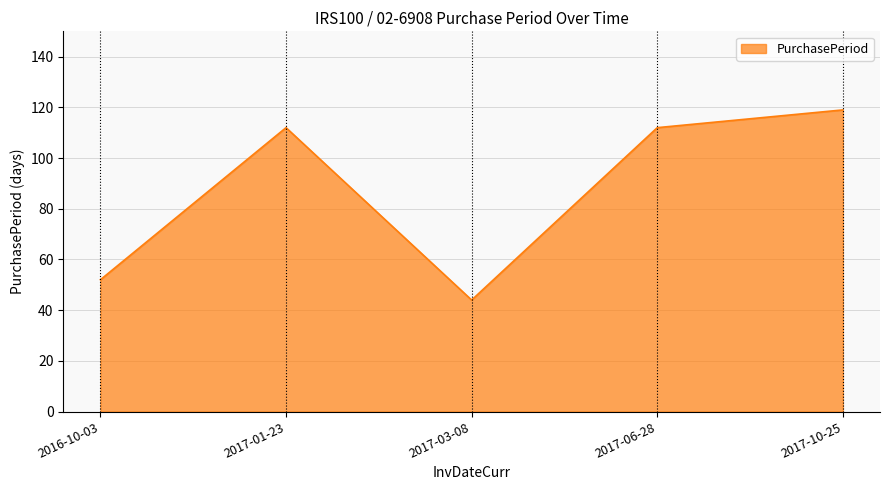

Read the value at 2017-01-23.

112